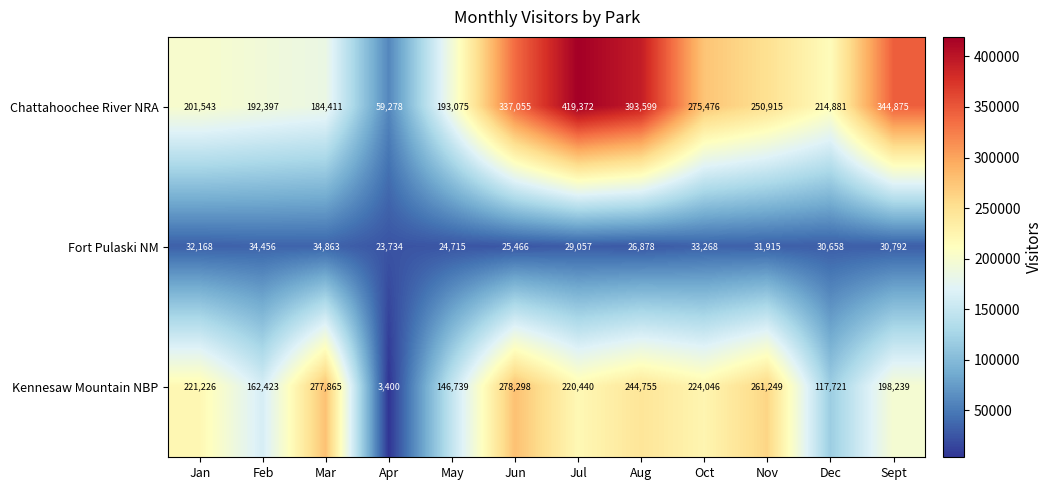

At how many categories does at least one series exceed 61326?

11